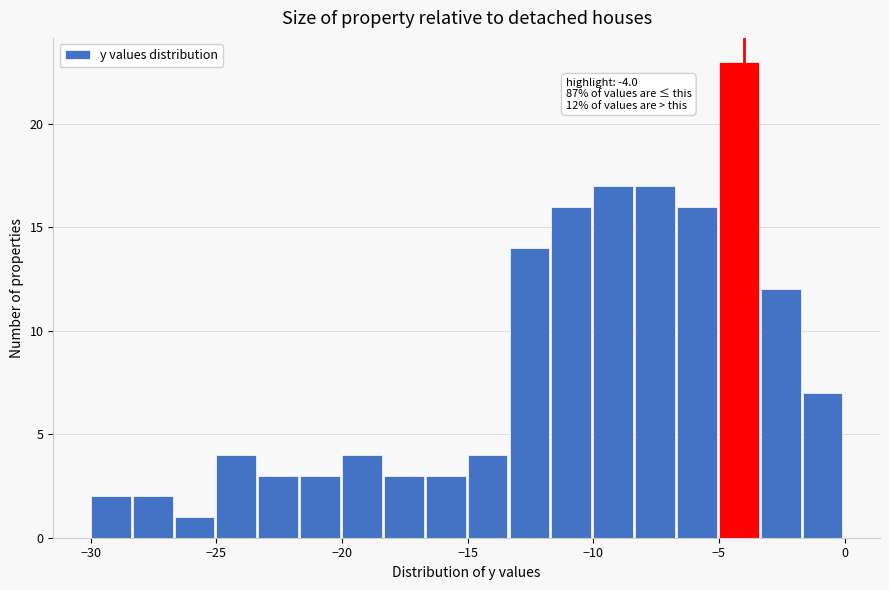

Around what value on the x-axis is the tallest bar? Give the approximate position of its centre, as read against the axis.

-4.0